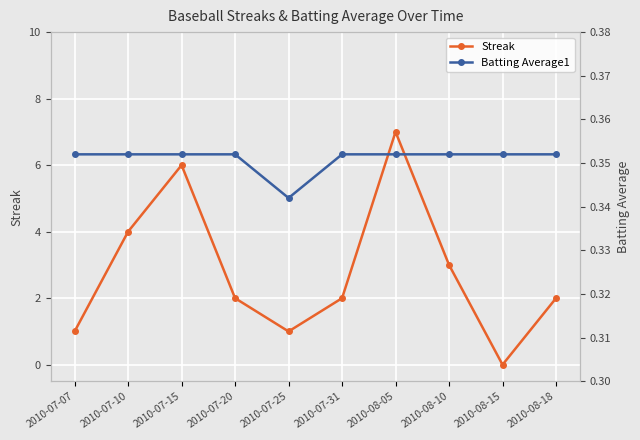

Reading left to right, list all the values displayed in this chart.

Streak: 2010-07-07=1.0	2010-07-10=4.0	2010-07-15=6.0	2010-07-20=2.0	2010-07-25=1.0	2010-07-31=2.0	2010-08-05=7.0	2010-08-10=3.0	2010-08-15=0.0	2010-08-18=2.0
Batting Average1: 2010-07-07=0.4	2010-07-10=0.4	2010-07-15=0.4	2010-07-20=0.4	2010-07-25=0.3	2010-07-31=0.4	2010-08-05=0.4	2010-08-10=0.4	2010-08-15=0.4	2010-08-18=0.4